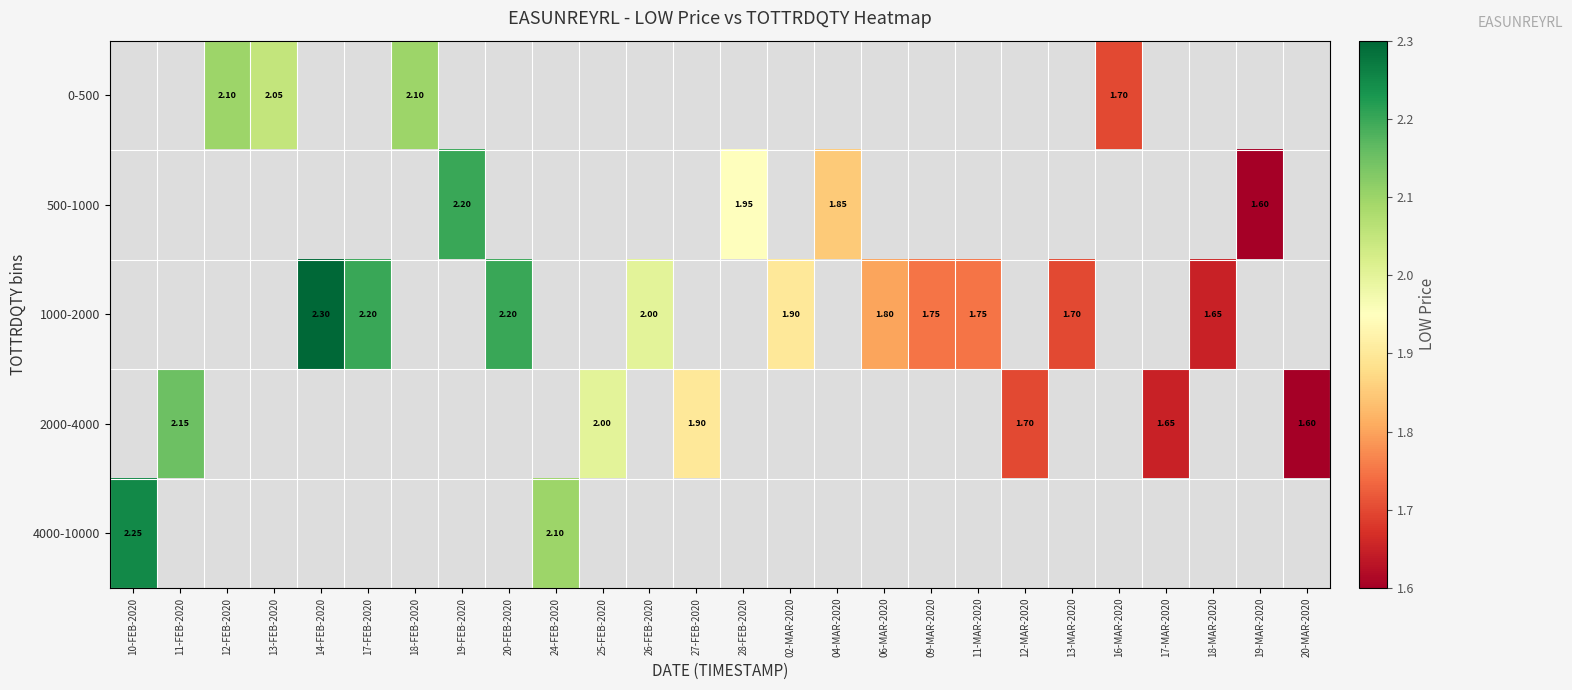

Count the number of data series in this chart.

5